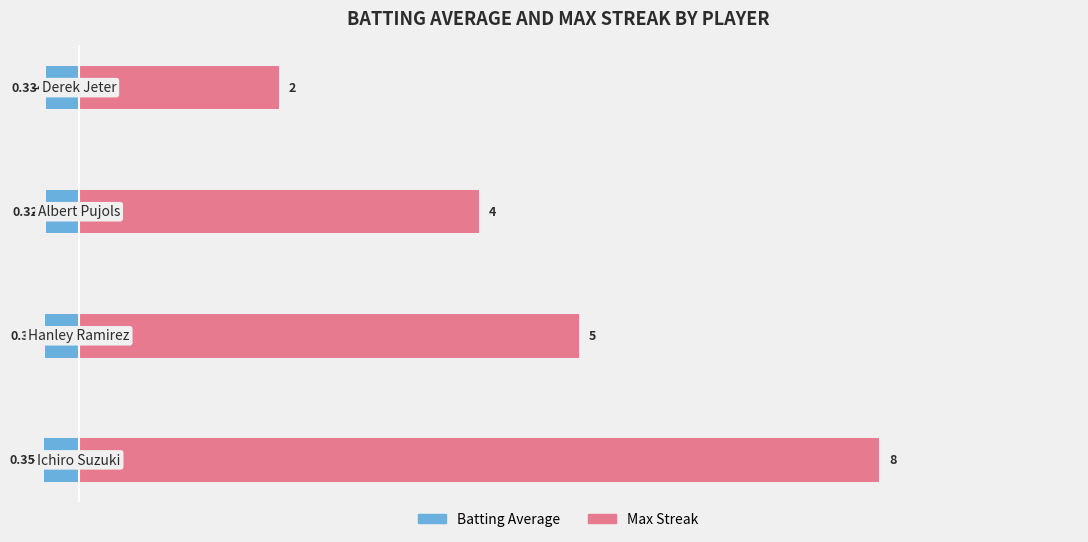

What are all the series names shown in the legend?

Batting Average, Max Streak